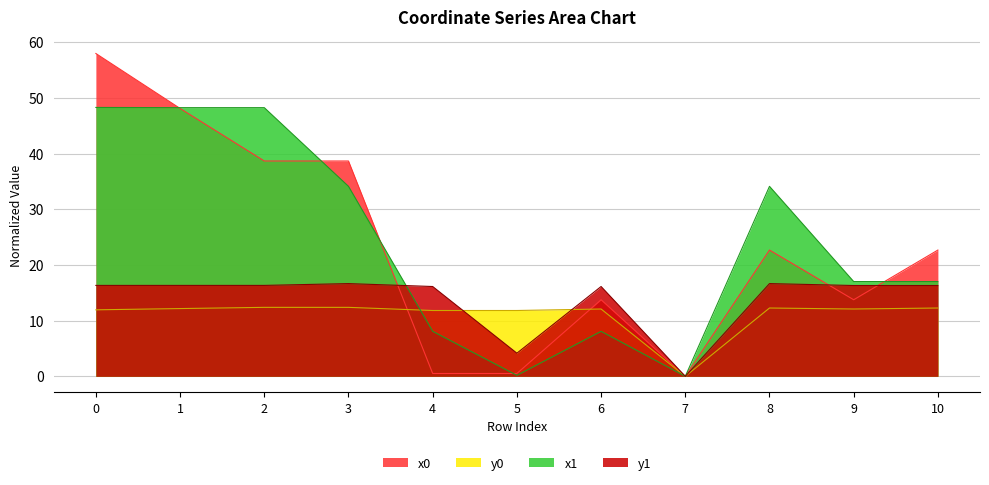

Where is y0 nearest to the value 6?

4